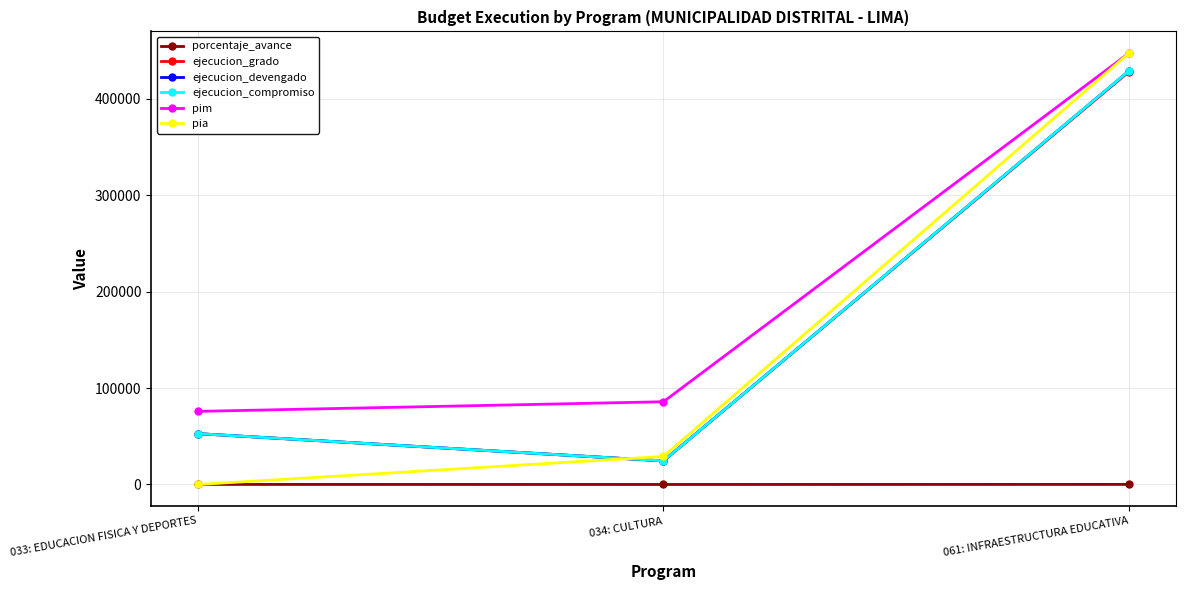

Is this an area chart (filled region under the line)?

No